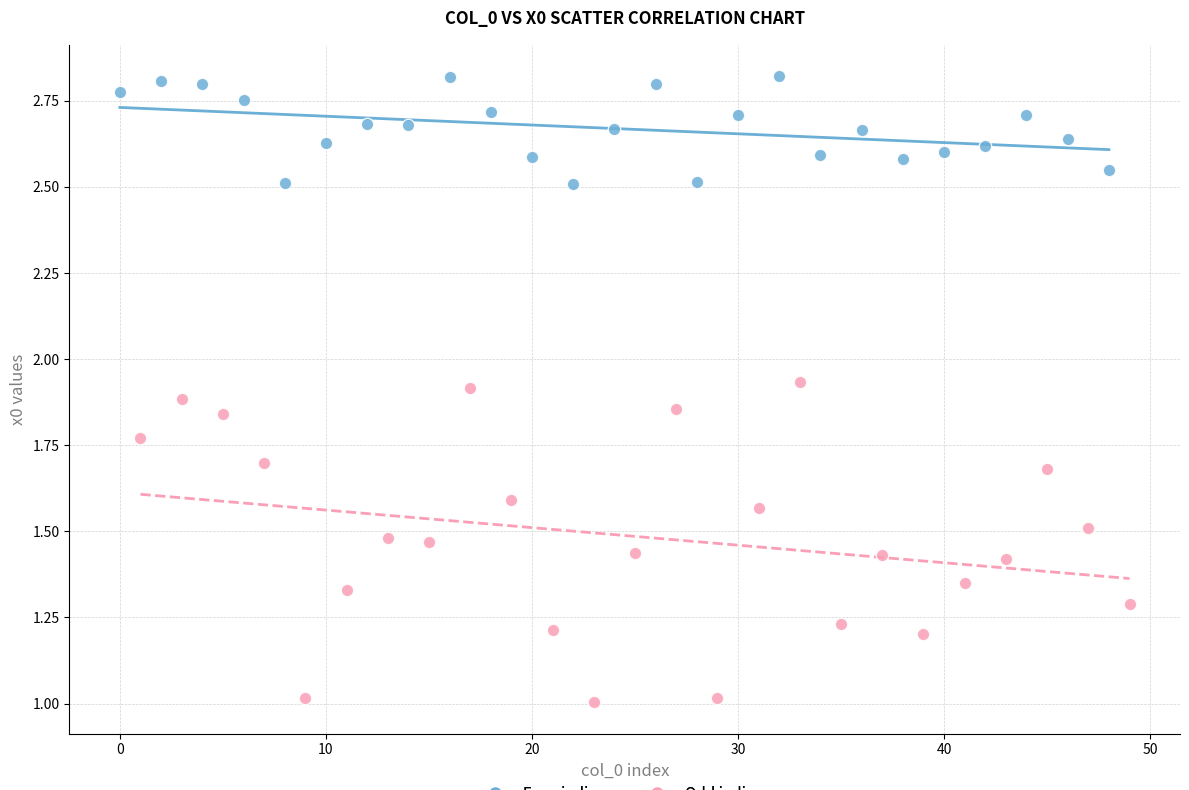

Which series reaches the minimum Y coordinate?

Odd indices